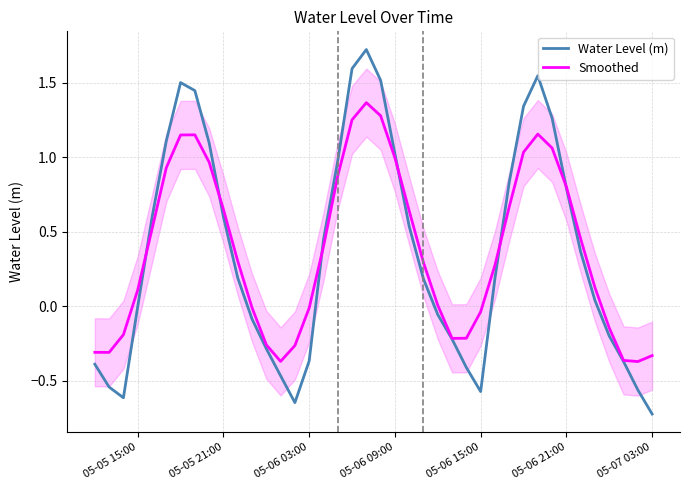

Reading right to left, list all the values displayed in this chart.

Water Level (m): -0.7	-0.6	-0.4	-0.2	0.0	0.4	0.8	1.3	1.5	1.3	0.8	0.2	-0.6	-0.4	-0.2	-0.1	0.2	0.5	1.0	1.5	1.7	1.6	1.0	0.4	-0.4	-0.6	-0.5	-0.3	-0.1	0.2	0.6	1.1	1.4	1.5	1.1	0.6	-0.0	-0.6	-0.5	-0.4
Smoothed: -0.3	-0.4	-0.4	-0.1	0.1	0.5	0.8	1.1	1.2	1.0	0.7	0.3	-0.0	-0.2	-0.2	0.0	0.3	0.6	1.0	1.3	1.4	1.3	0.9	0.4	-0.0	-0.3	-0.4	-0.3	-0.0	0.3	0.6	1.0	1.2	1.2	0.9	0.5	0.1	-0.2	-0.3	-0.3